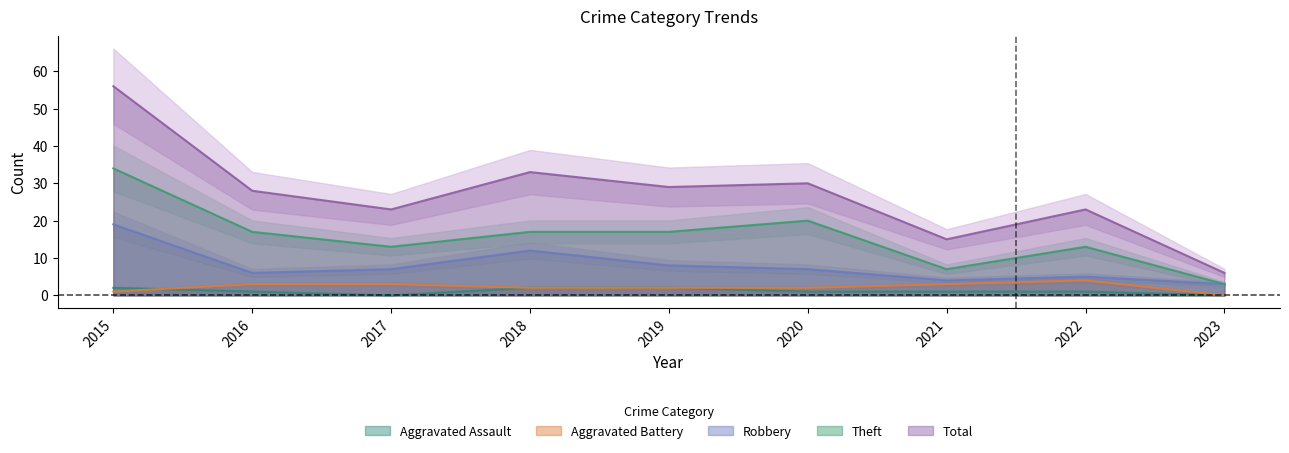

Where does the Aggravated Battery series first go above 2?

2016